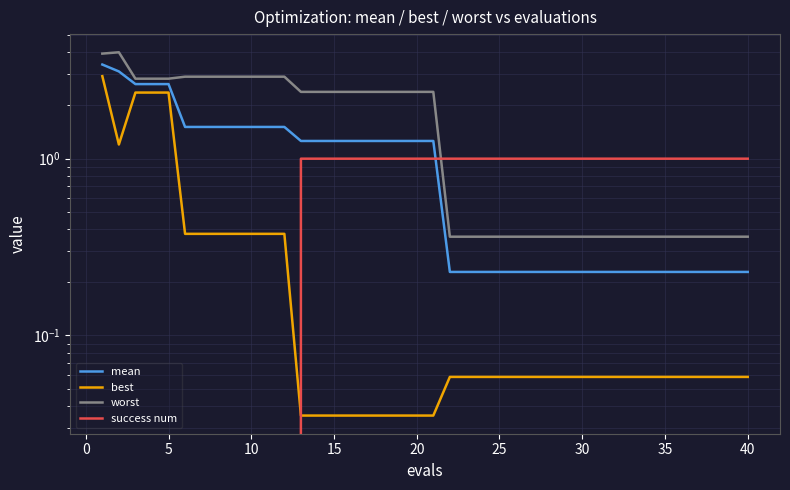

Reading left to right, transcribe all the data shown in this chart.

mean: 3.4	3.1	2.6	2.6	2.6	1.5	1.5	1.5	1.5	1.5	1.5	1.5	1.3	1.3	1.3	1.3	1.3	1.3	1.3	1.3	1.3	0.2	0.2	0.2	0.2	0.2	0.2	0.2	0.2	0.2	0.2	0.2	0.2	0.2	0.2	0.2	0.2	0.2	0.2	0.2
best: 2.9	1.2	2.4	2.4	2.4	0.4	0.4	0.4	0.4	0.4	0.4	0.4	0.0	0.0	0.0	0.0	0.0	0.0	0.0	0.0	0.0	0.1	0.1	0.1	0.1	0.1	0.1	0.1	0.1	0.1	0.1	0.1	0.1	0.1	0.1	0.1	0.1	0.1	0.1	0.1
worst: 3.9	4.0	2.8	2.8	2.8	2.9	2.9	2.9	2.9	2.9	2.9	2.9	2.4	2.4	2.4	2.4	2.4	2.4	2.4	2.4	2.4	0.4	0.4	0.4	0.4	0.4	0.4	0.4	0.4	0.4	0.4	0.4	0.4	0.4	0.4	0.4	0.4	0.4	0.4	0.4
success num: 0.0	0.0	0.0	0.0	0.0	0.0	0.0	0.0	0.0	0.0	0.0	0.0	1.0	1.0	1.0	1.0	1.0	1.0	1.0	1.0	1.0	1.0	1.0	1.0	1.0	1.0	1.0	1.0	1.0	1.0	1.0	1.0	1.0	1.0	1.0	1.0	1.0	1.0	1.0	1.0